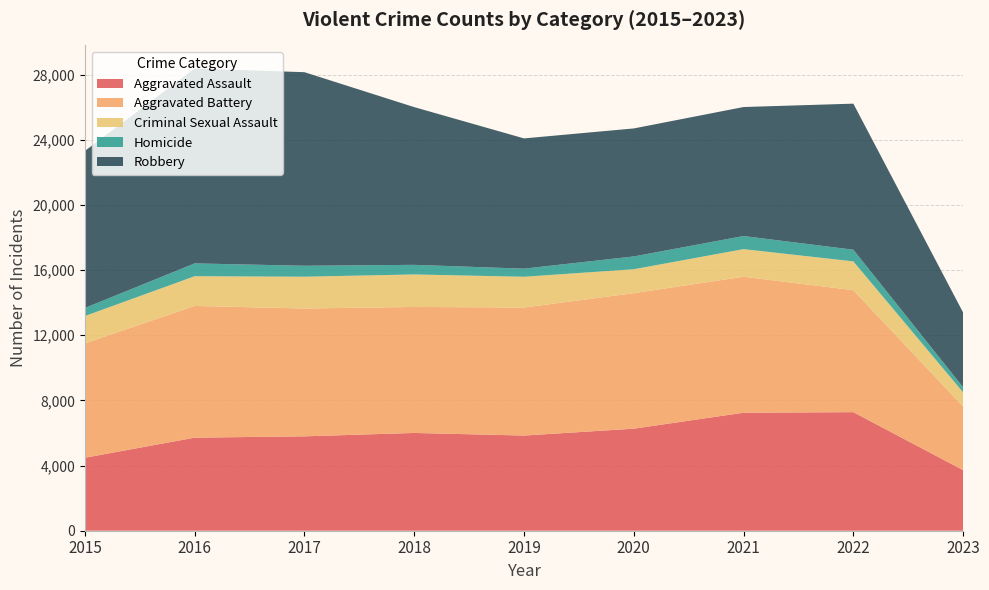

Reading left to right, list all the values displayed in this chart.

Aggravated Assault: 2015=4480	2016=5712	2017=5793	2018=6001	2019=5841	2020=6263	2021=7243	2022=7277	2023=3719
Aggravated Battery: 2015=7018	2016=8085	2017=7845	2018=7734	2019=7857	2020=8319	2021=8345	2022=7486	2023=3905
Criminal Sexual Assault: 2015=1679	2016=1824	2017=1952	2018=1994	2019=1888	2020=1466	2021=1695	2022=1767	2023=869
Homicide: 2015=496	2016=786	2017=672	2018=589	2019=498	2020=787	2021=804	2022=717	2023=311
Robbery: 2015=9638	2016=11960	2017=11880	2018=9680	2019=7994	2020=7855	2021=7917	2022=8964	2023=4587